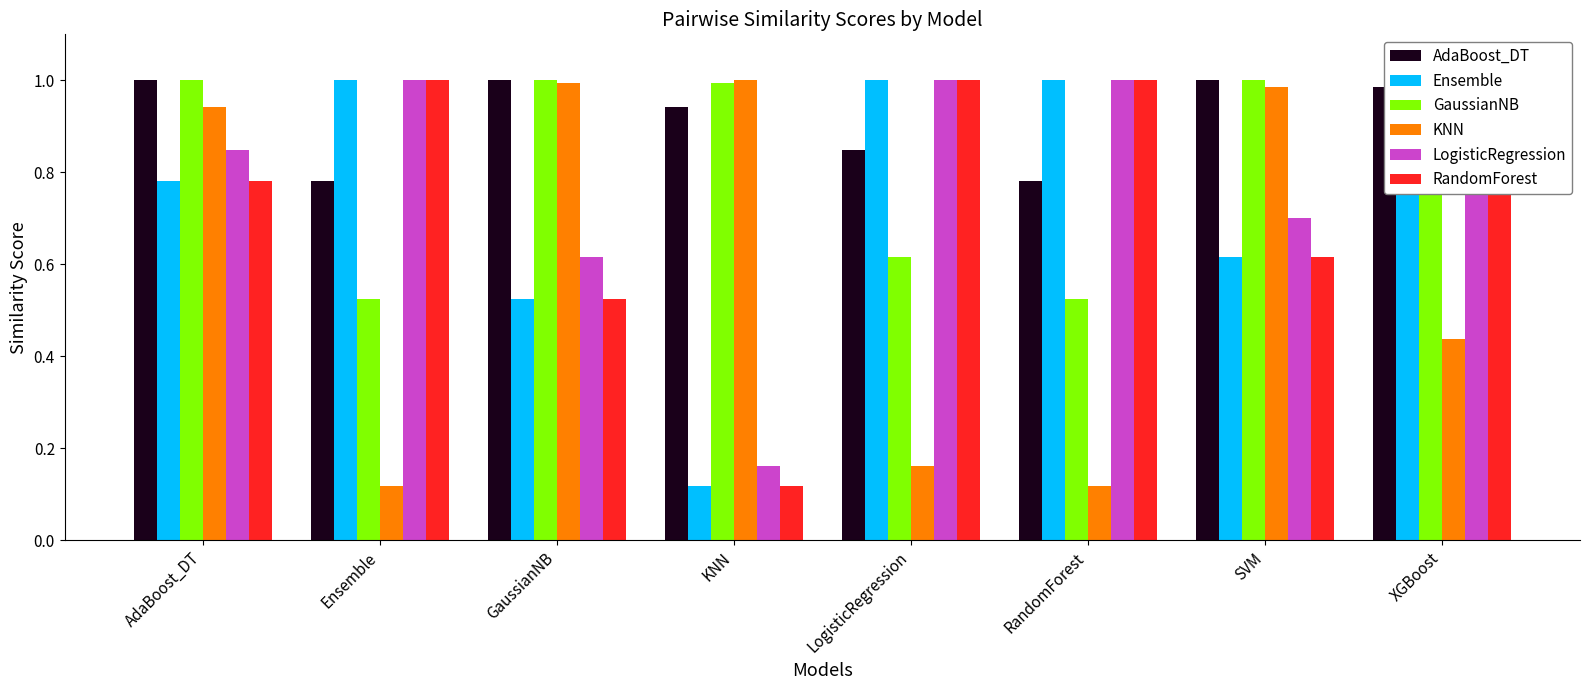

What is the sum of all GaussianNB values?

6.6